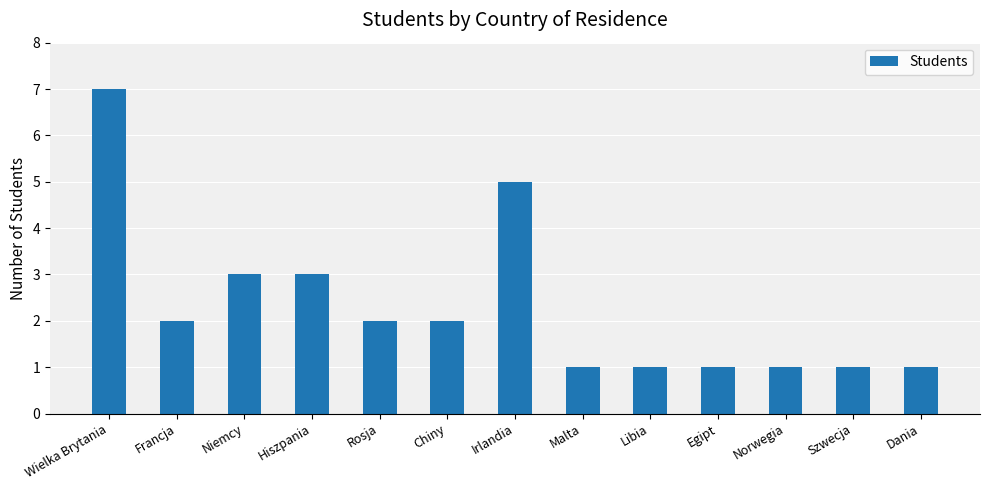

What is the value of the 4th bar from the left?

3